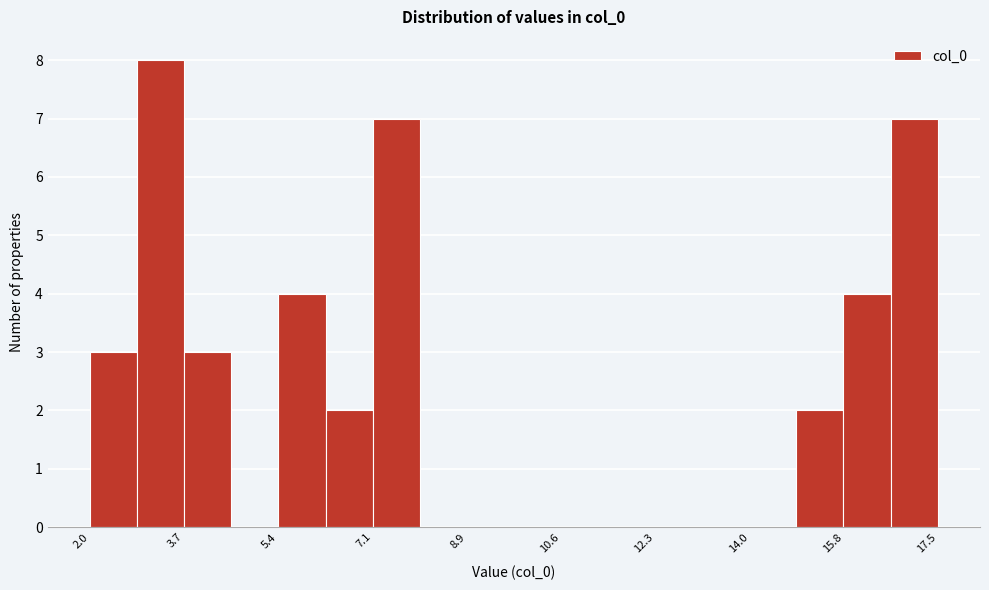

How tall is the bar that spans 15.8 to 16.6 on the x-axis? Neither the bar edges nor the heights are printed on the chart, so give them approximately, as read against the axes.

4